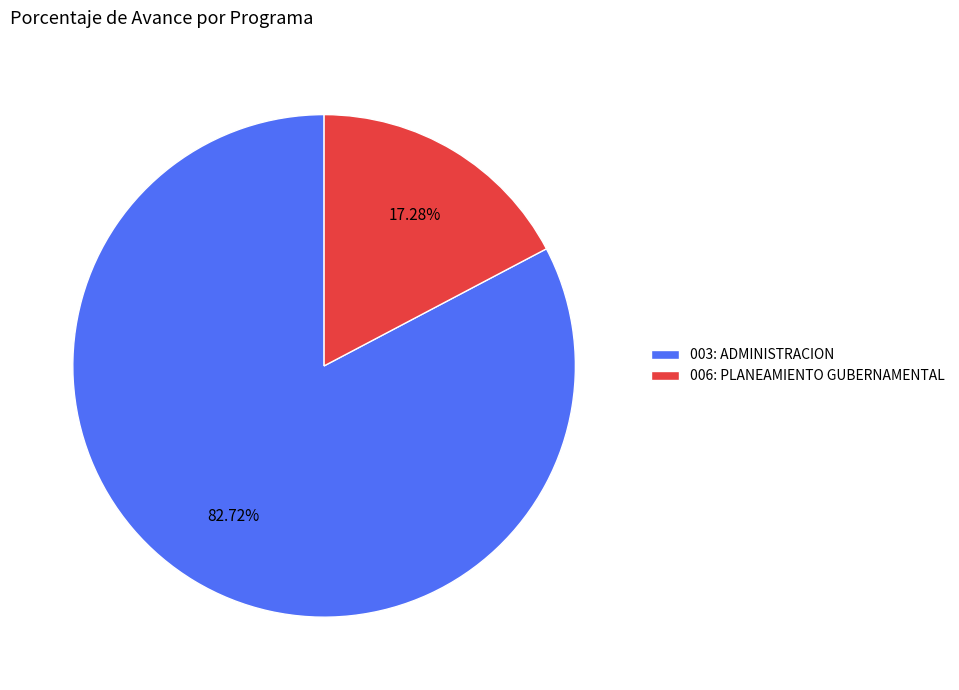

Does any single category account for the majority?

Yes